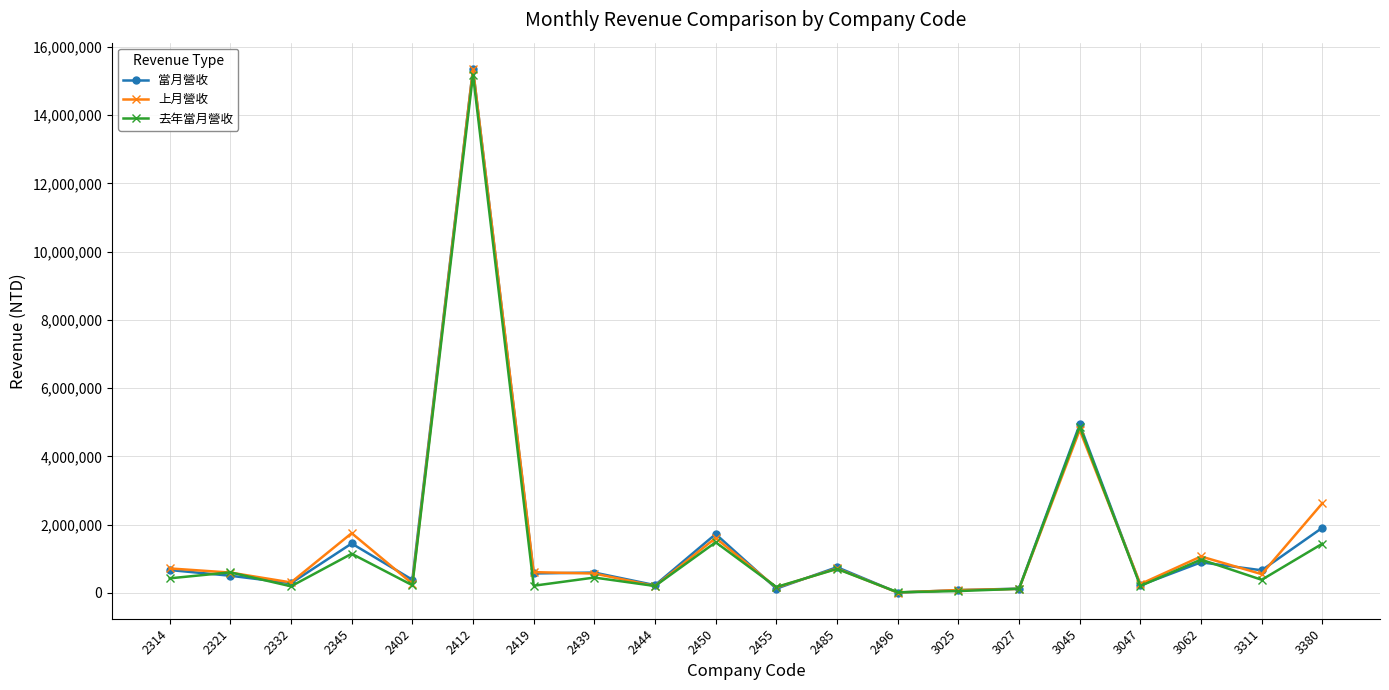

In 去年當月營收, how many points are lower than both neighbors (excluding endpoints)?

8